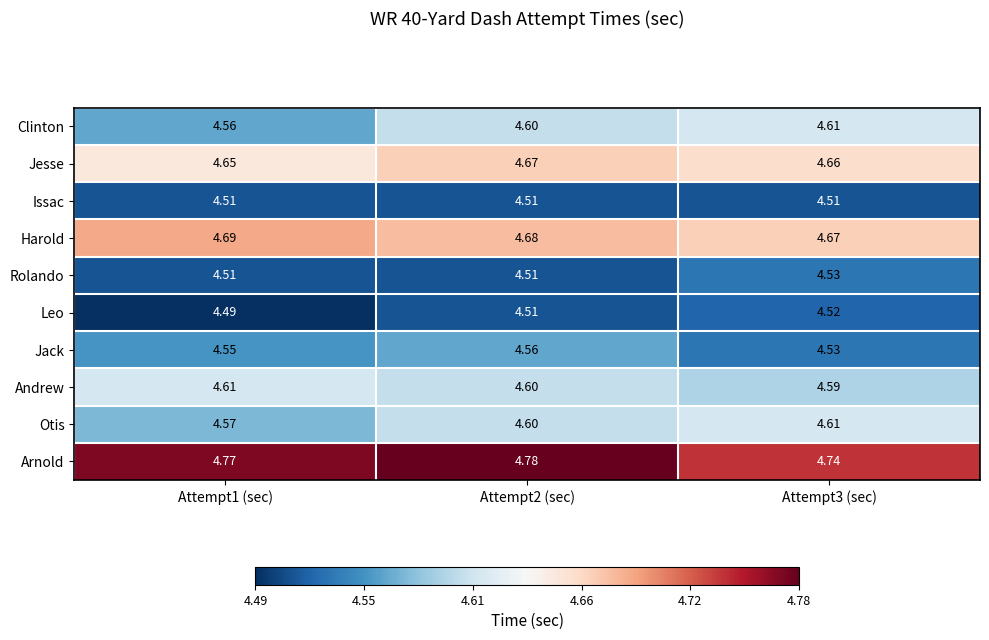

Which series has the widest spread of values?

Clinton